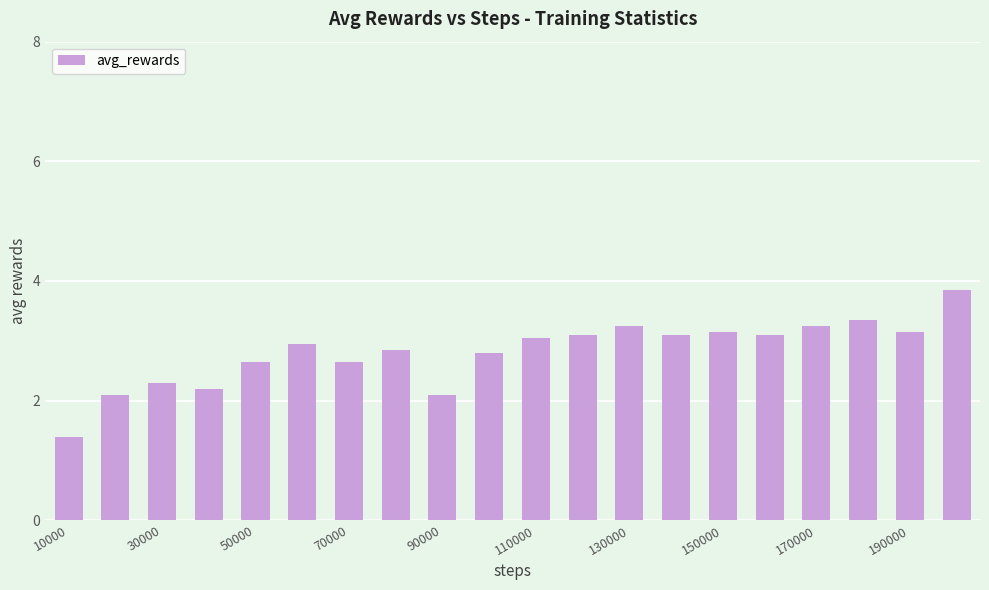

What is the difference between the maximum and minimum values?

2.4